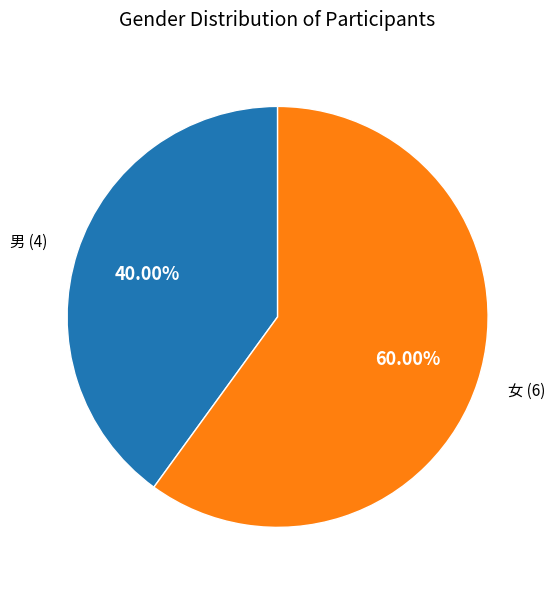

Is there any slice that represents more than half of the pie?

Yes